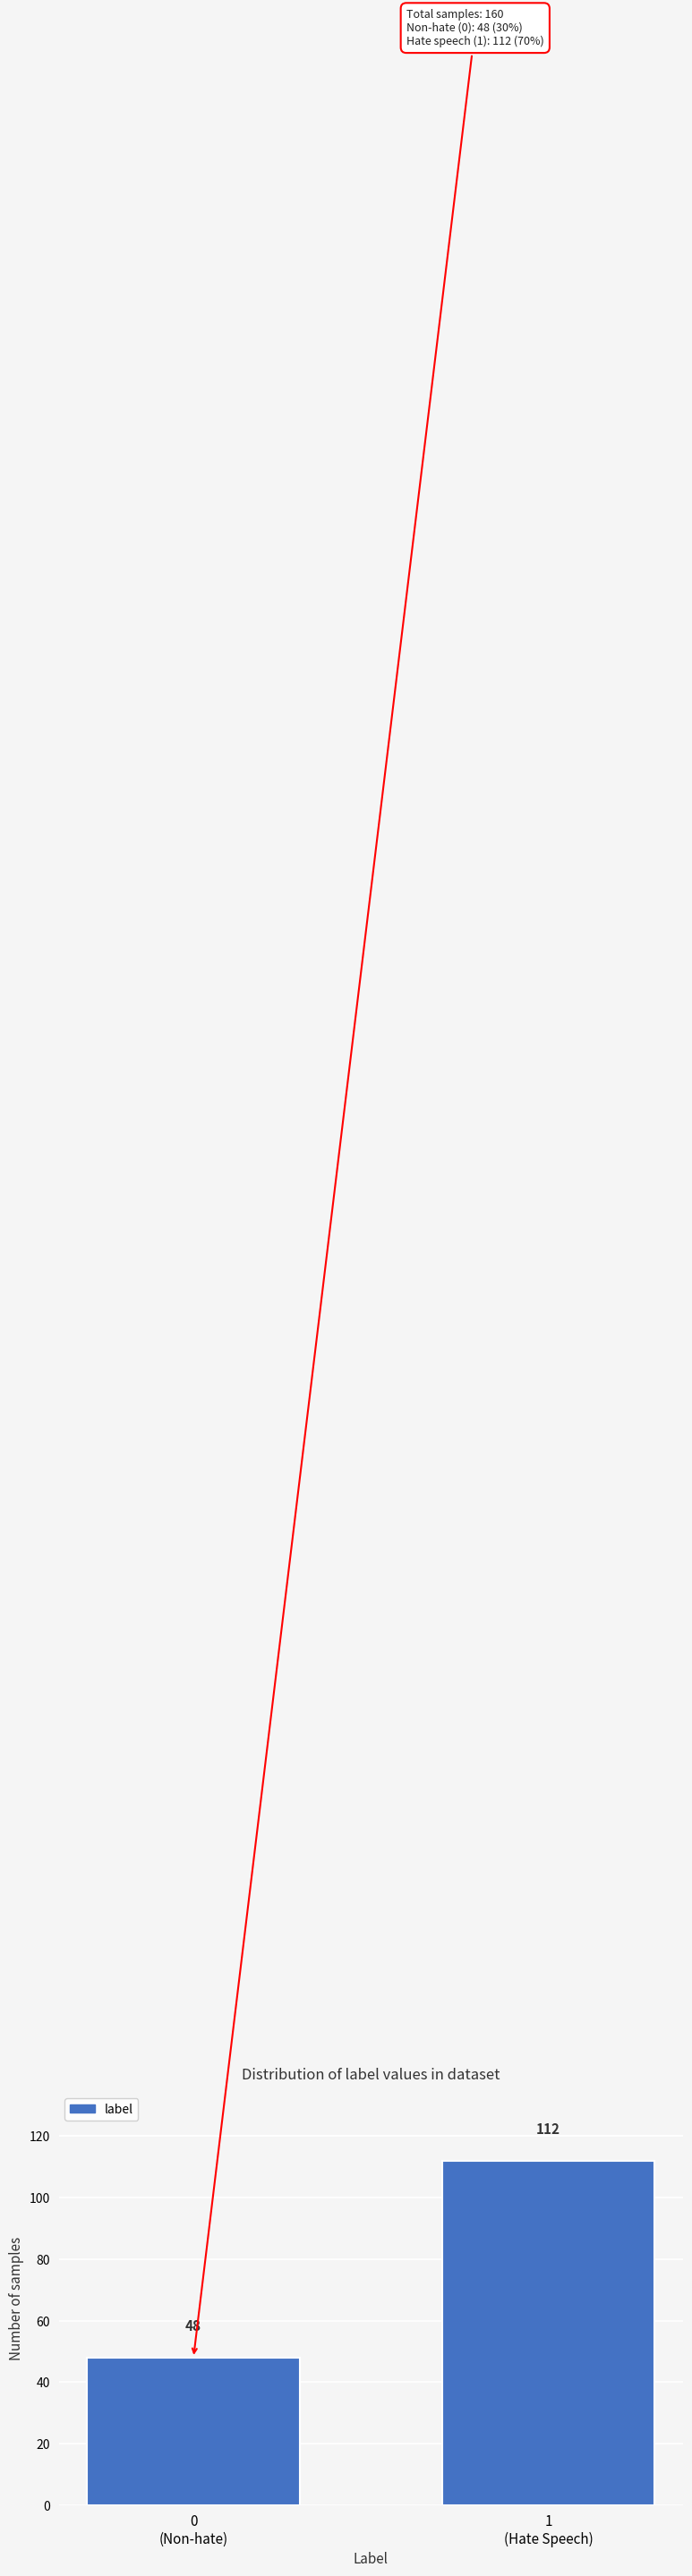

Reading left to right, extract all data points from this chart.

48	112